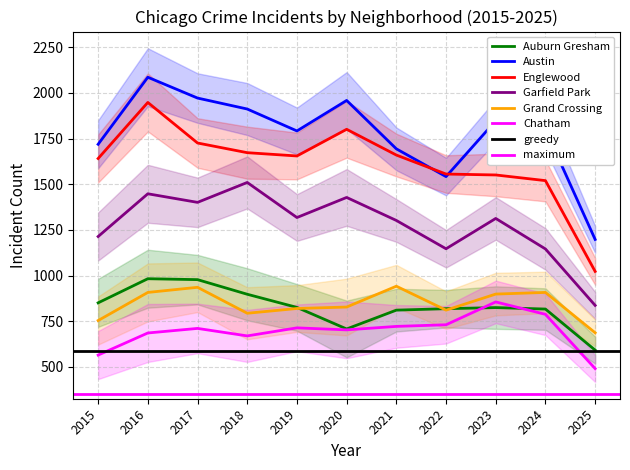

The value of Englewood at 2018 is 1673. True or false?

True